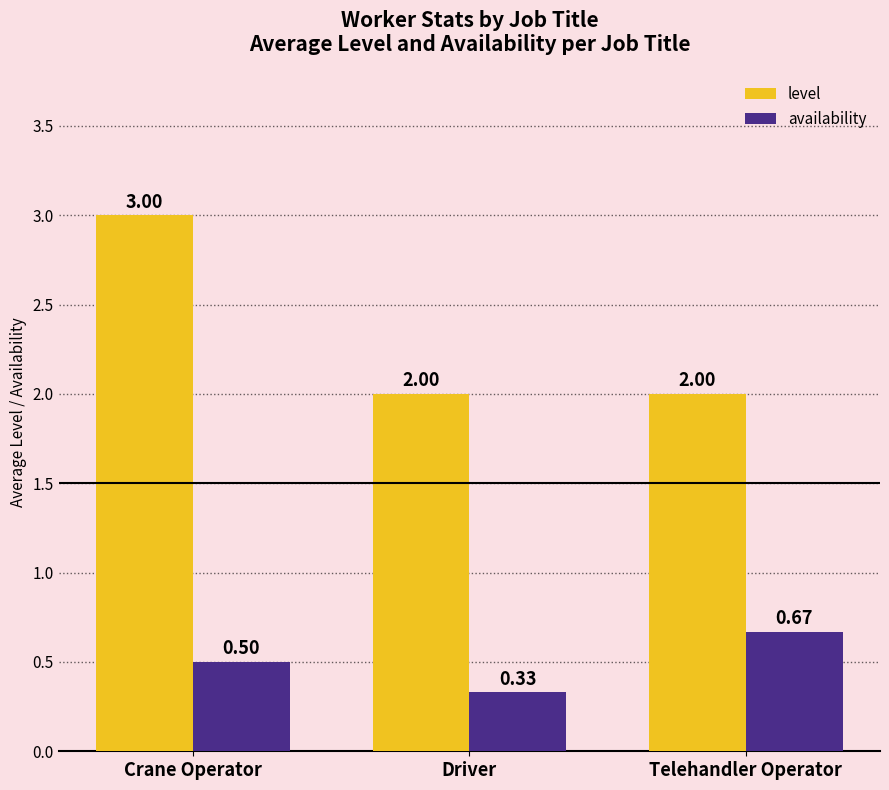

How many bars are there in each group?

2